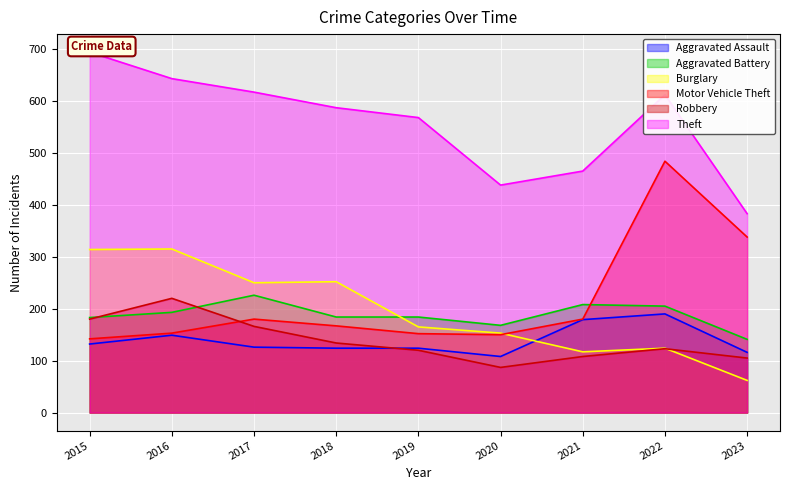

Which label corresponds to the largest value in the chart?

2015